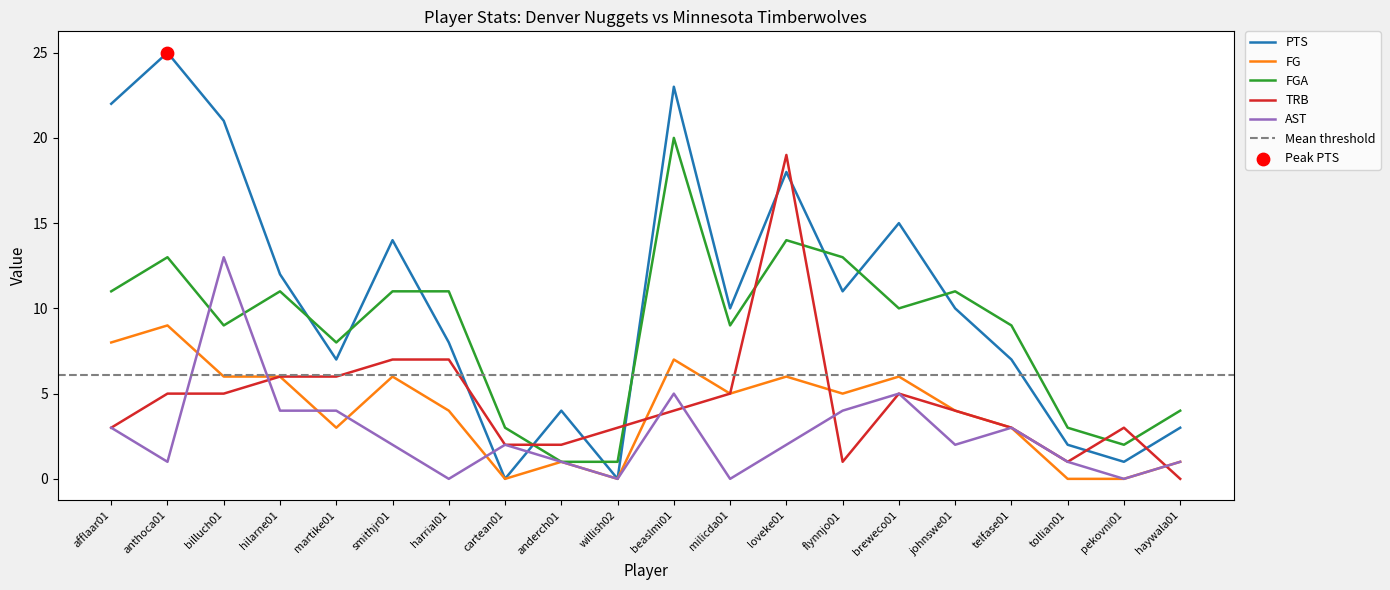

What are all the series names shown in the legend?

PTS, FG, FGA, TRB, AST